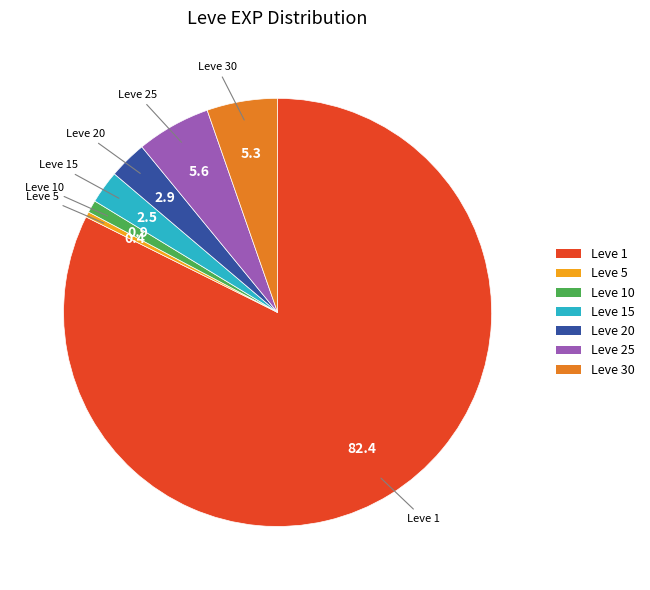

True or false: Leve 30 accounts for 5% of the total.

True